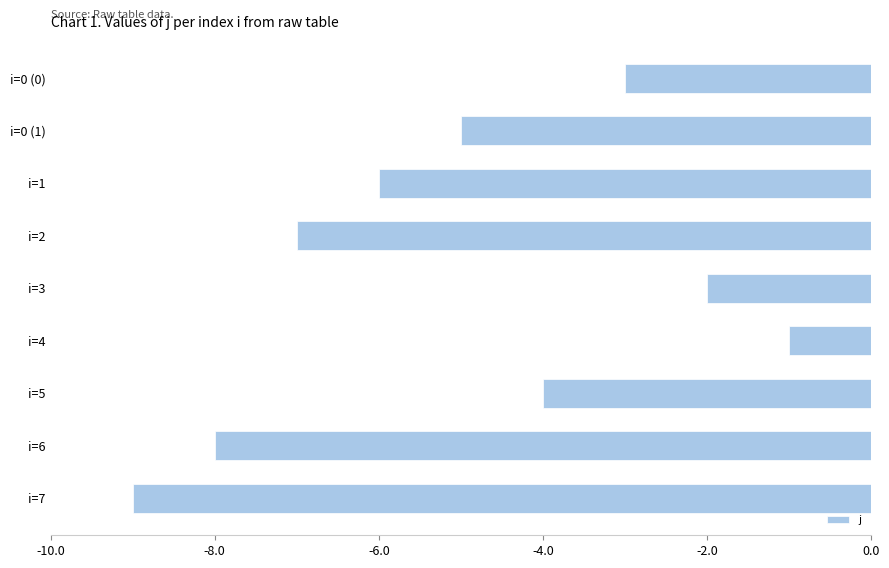

Rank the categories by value from lowest to highest.

i=7, i=6, i=2, i=1, i=0 (1), i=5, i=0 (0), i=3, i=4